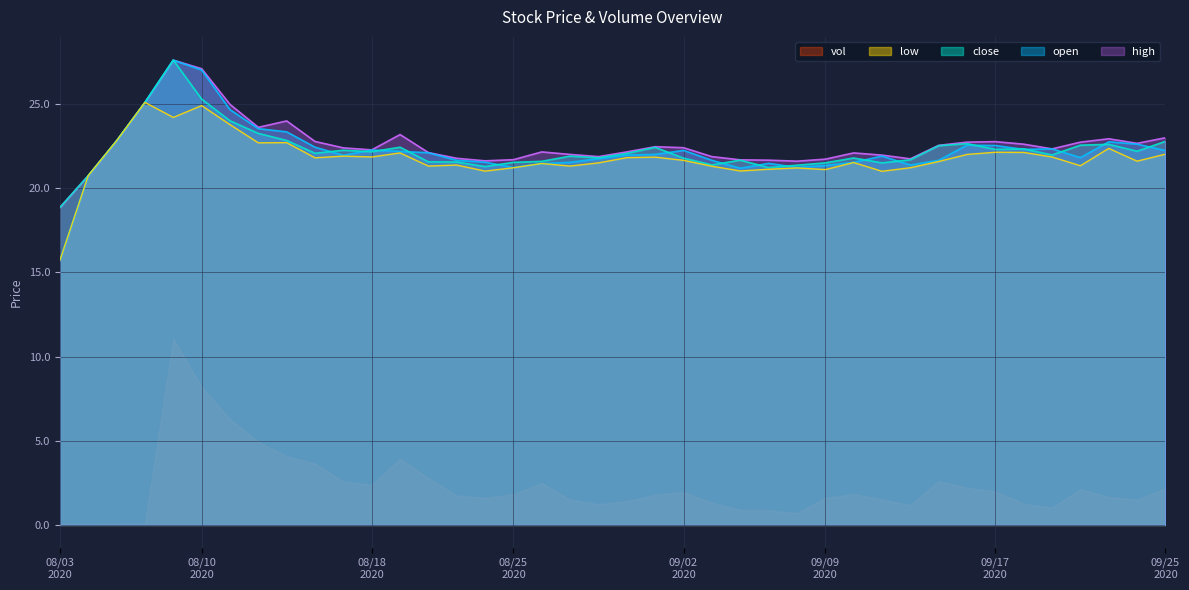

Is it true that high equals 22.9 at 20200923?

True